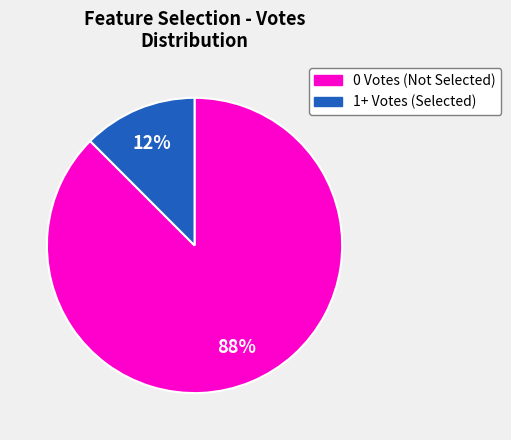

Between 1+ Votes (Selected) and 0 Votes (Not Selected), which is larger?

0 Votes (Not Selected)